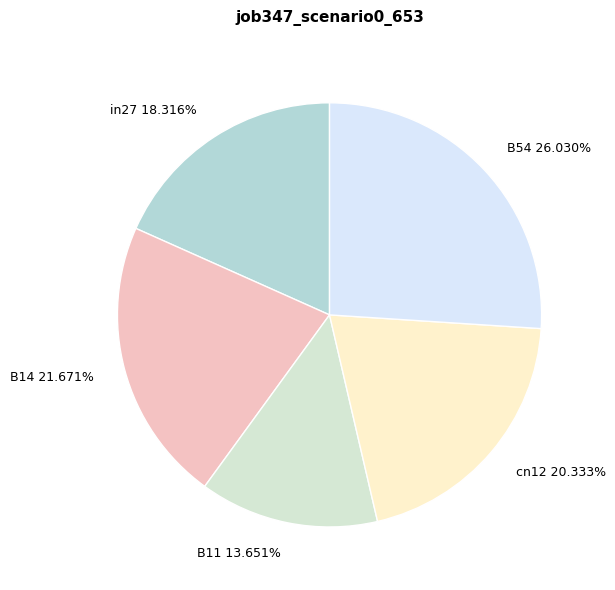

To the nearest percent, what is the average slice percentage?

20%